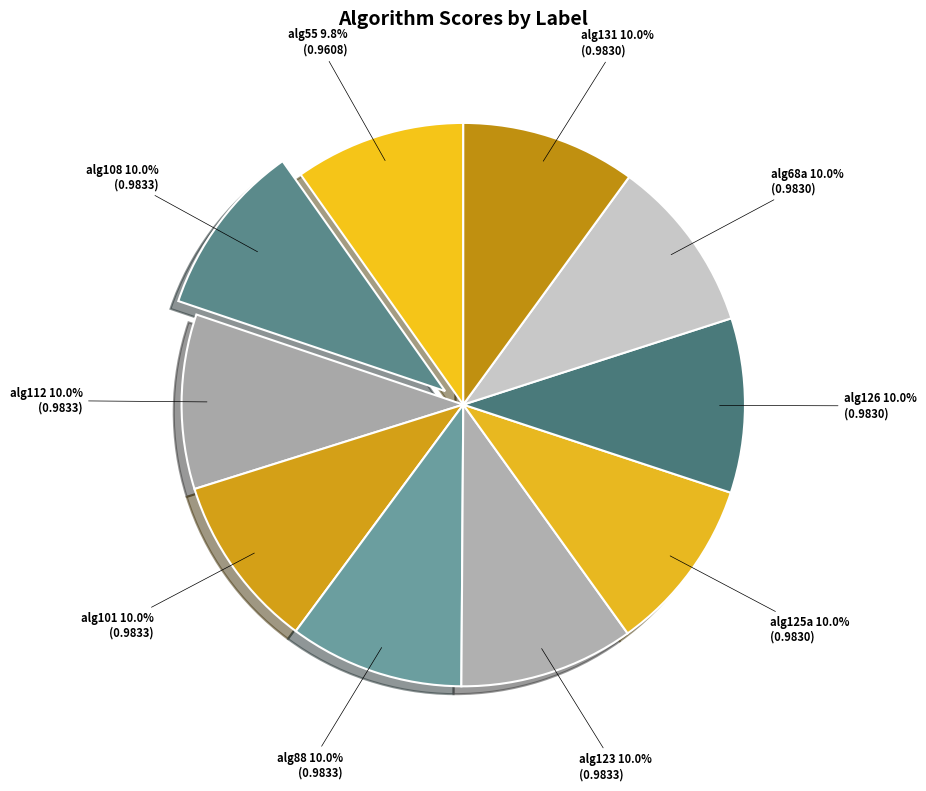

To the nearest percent, what percentage of the pie is alg108?

10%